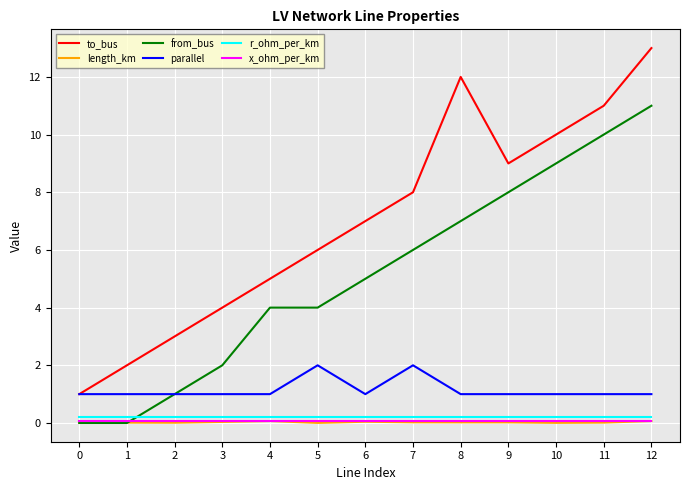

True or false: to_bus and length_km cross at least once.

False